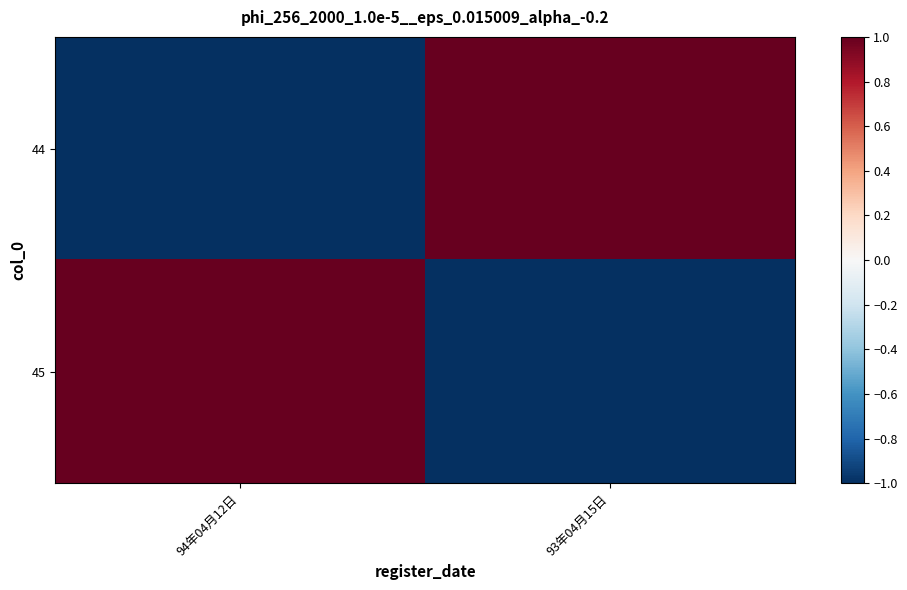

What is the spread (max minus min) of values at 93年04月15日?

2